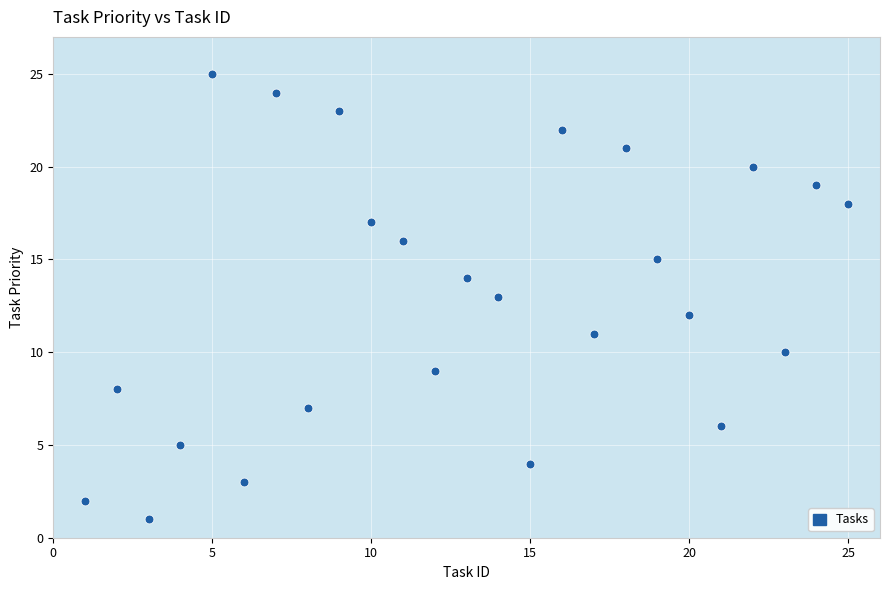

What is the range of X values (max minus min)?

24